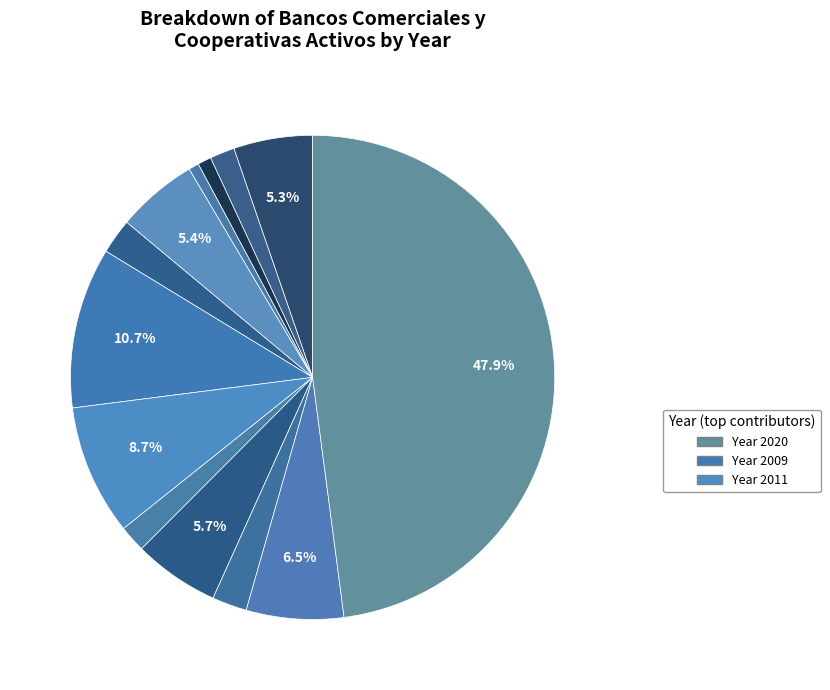

How many slices are in this pie chart?

13